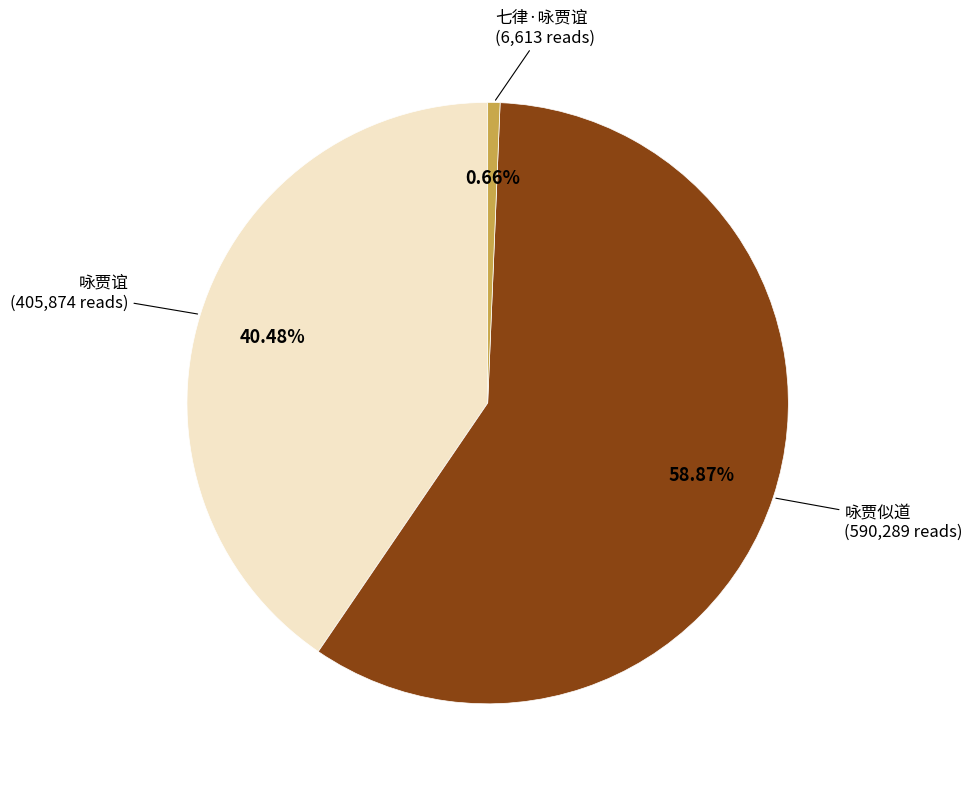

Does any single category account for the majority?

Yes